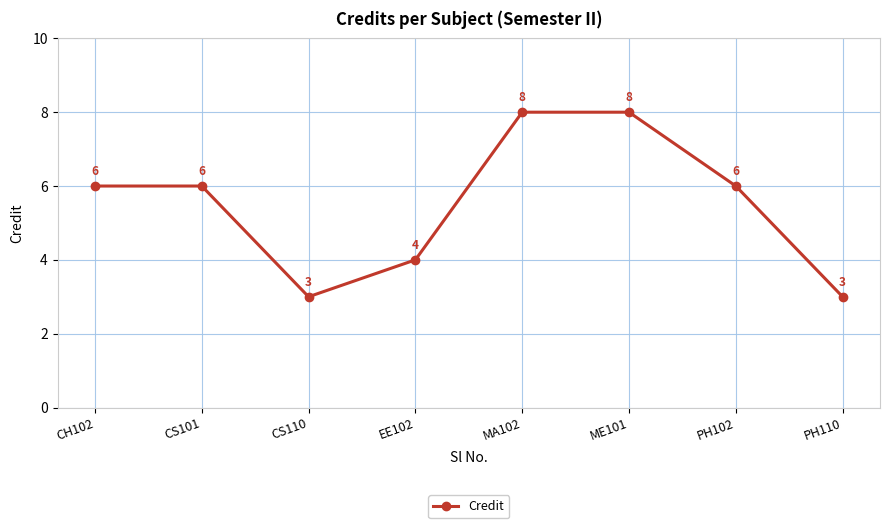

Reading right to left, list all the values displayed in this chart.

3	6	8	8	4	3	6	6